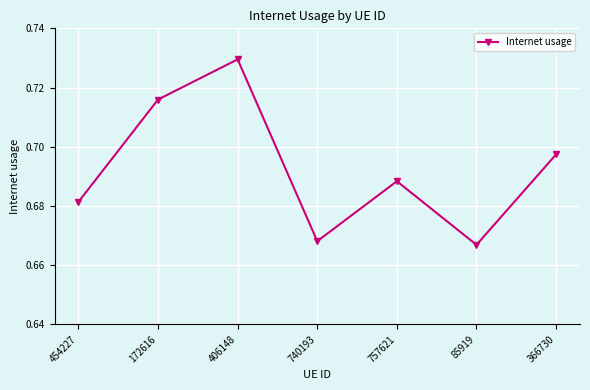

Is it true that the value at 406148 is 0.3?

False